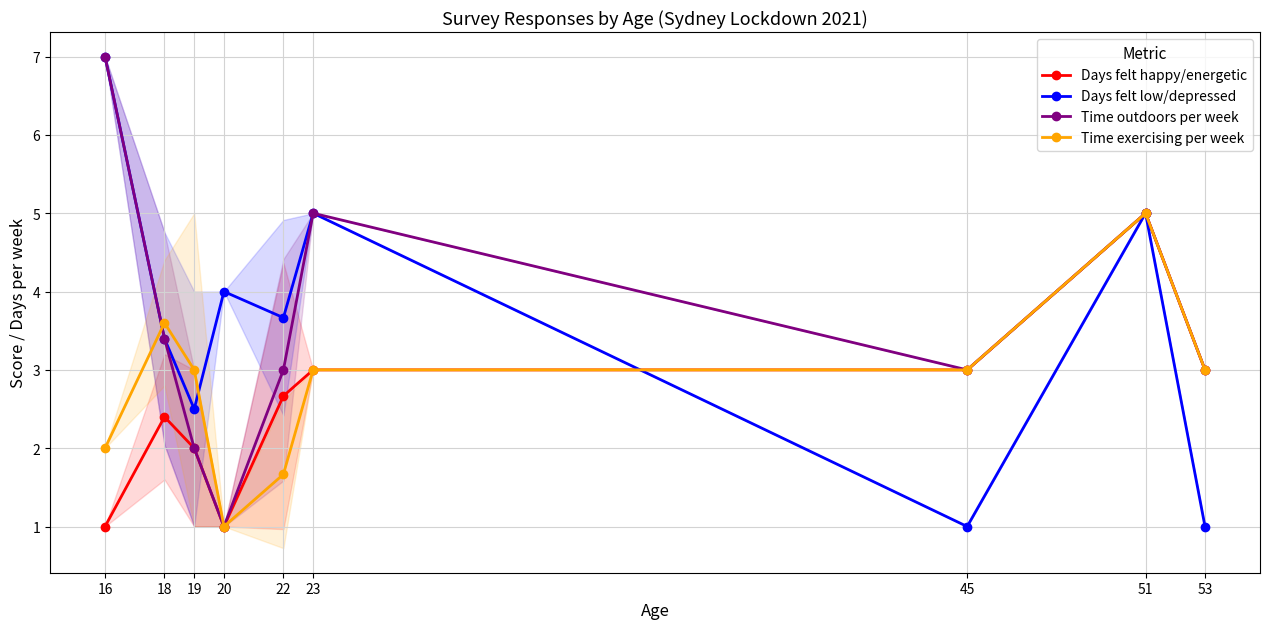

List the labels in order of Time outdoors per week value, smallest first.

20, 19, 22, 45, 53, 18, 23, 51, 16